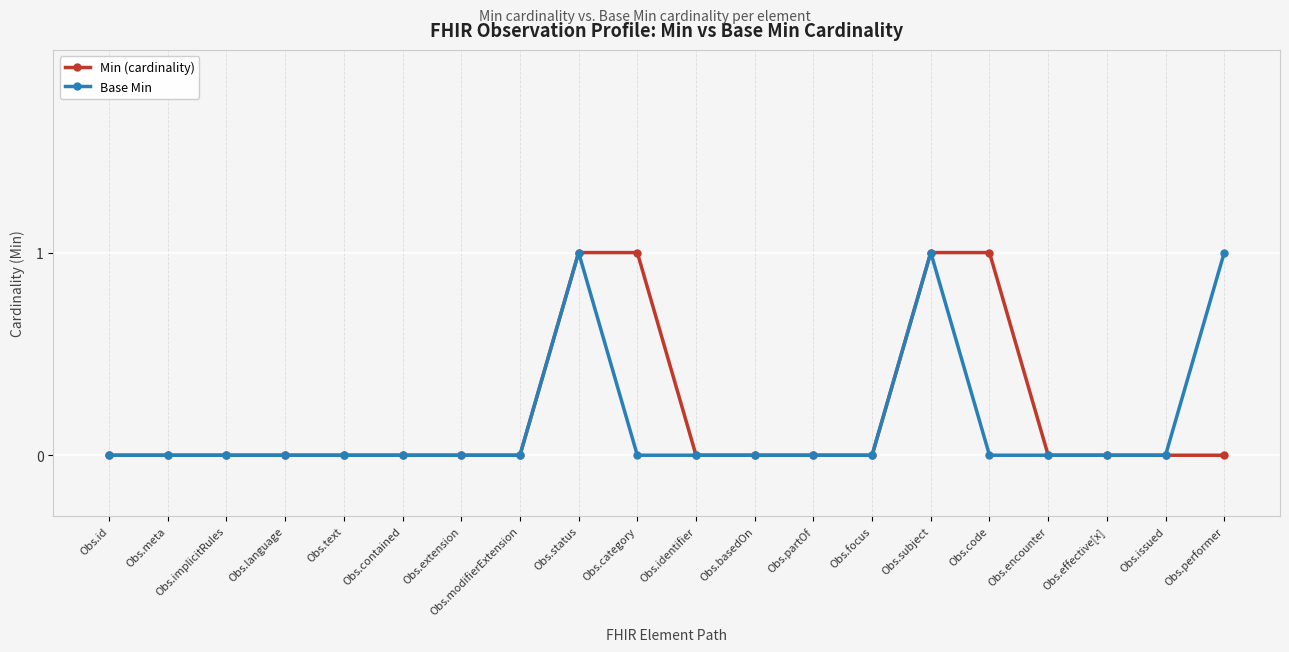

The Base Min series shows 1 at Obs.implicitRules. True or false?

False